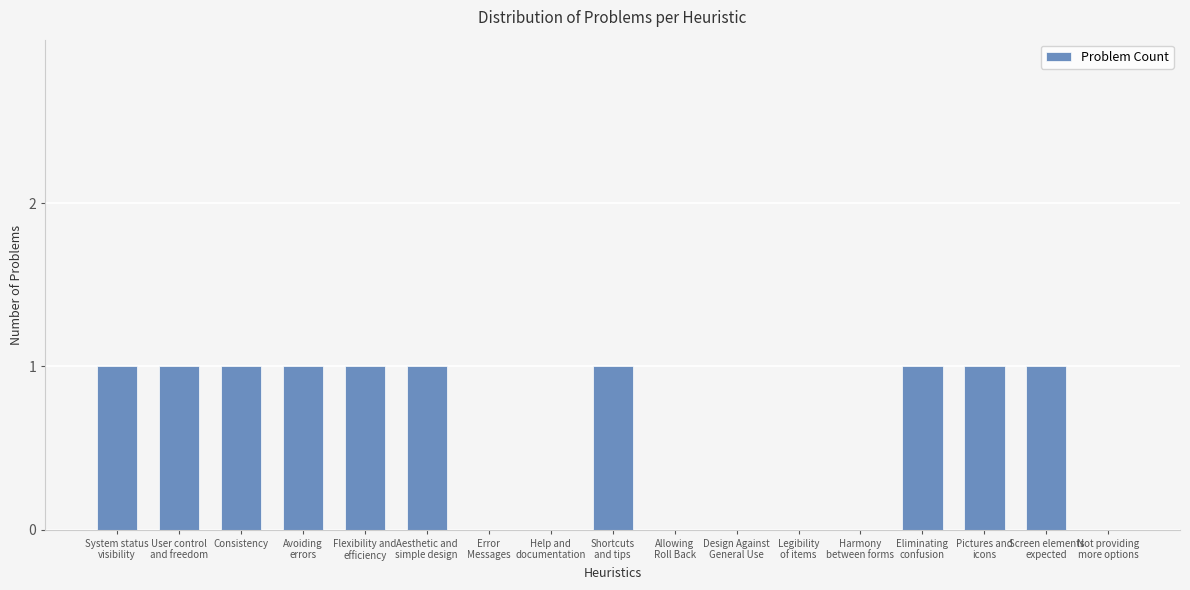

What is the sum of all values?

10